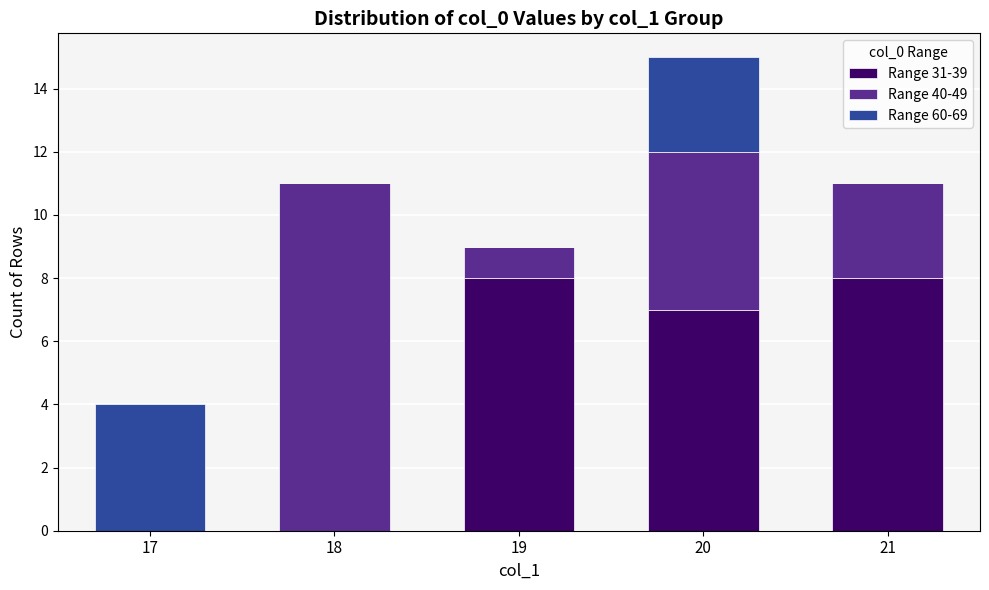

Count the number of categories in the chart.

5